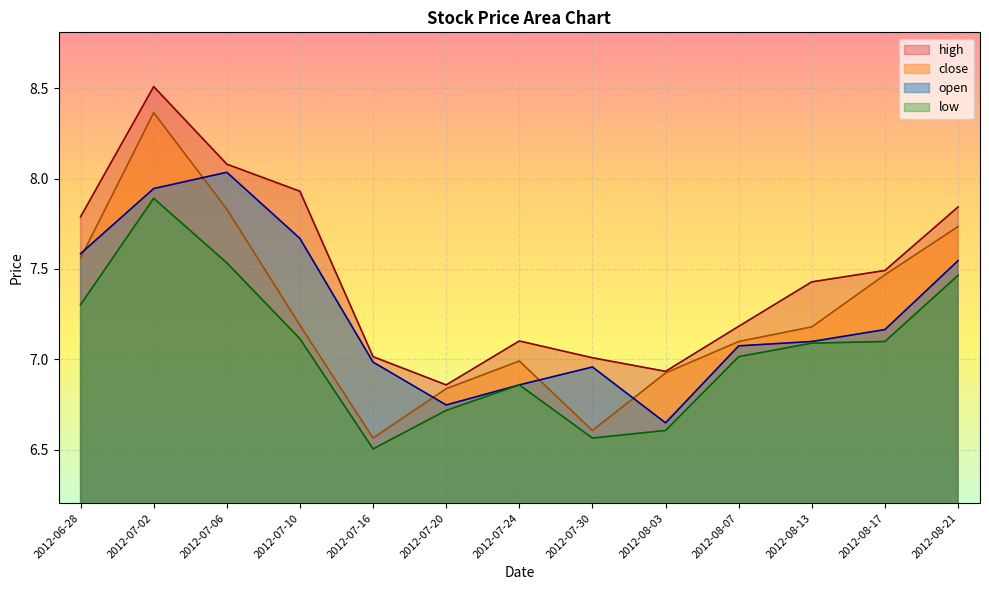

What is the value of the high point at the 8th from the left?

7.0